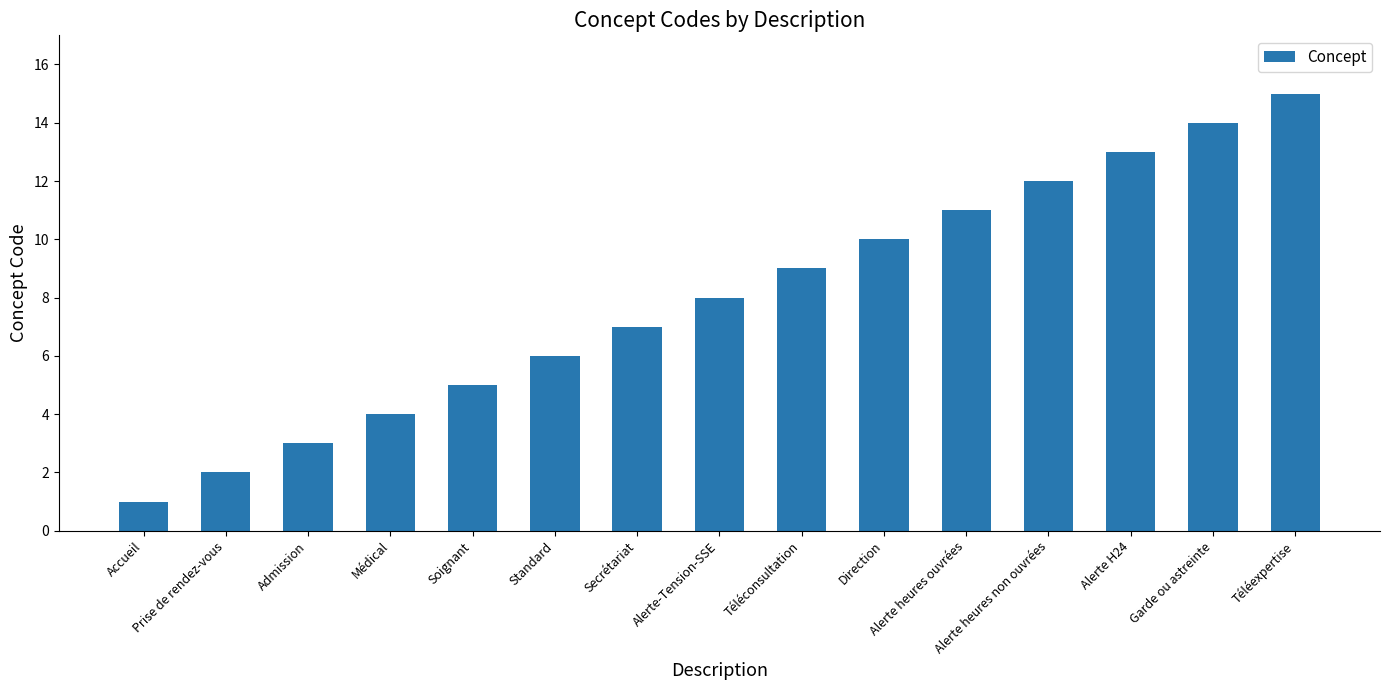

How many series are shown in this chart?

1